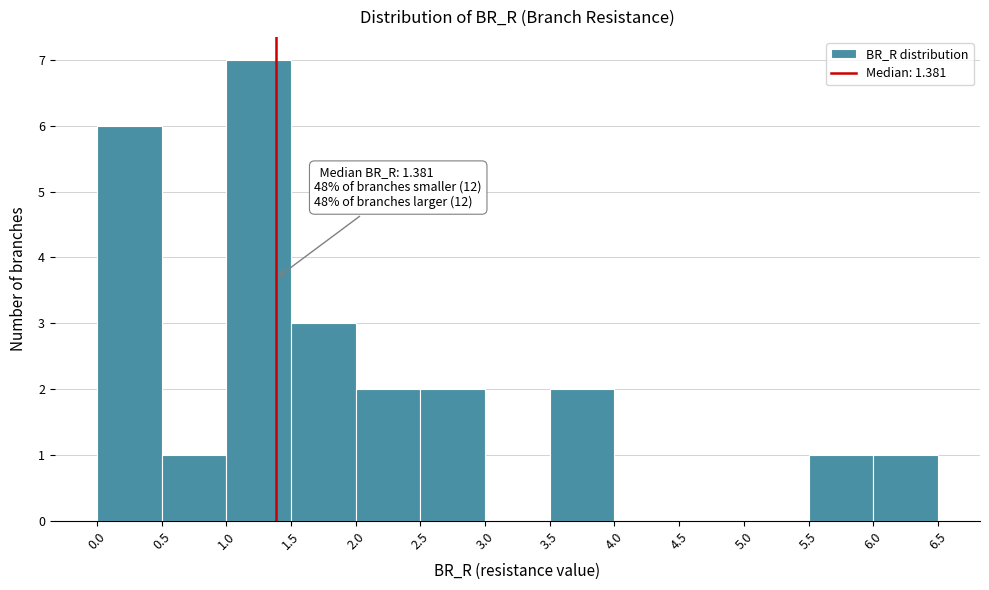

Which range on the x-axis has the tallest bar?

1.0 to 1.5